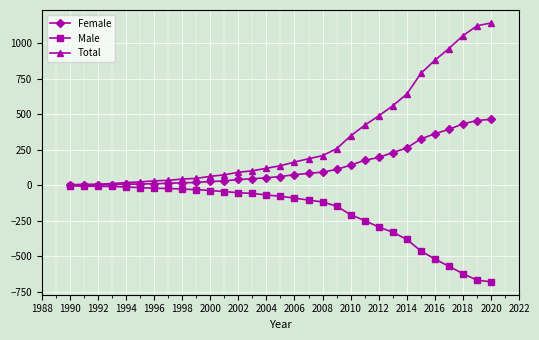

What is the value of the Male point at the 17th from the left?

-89